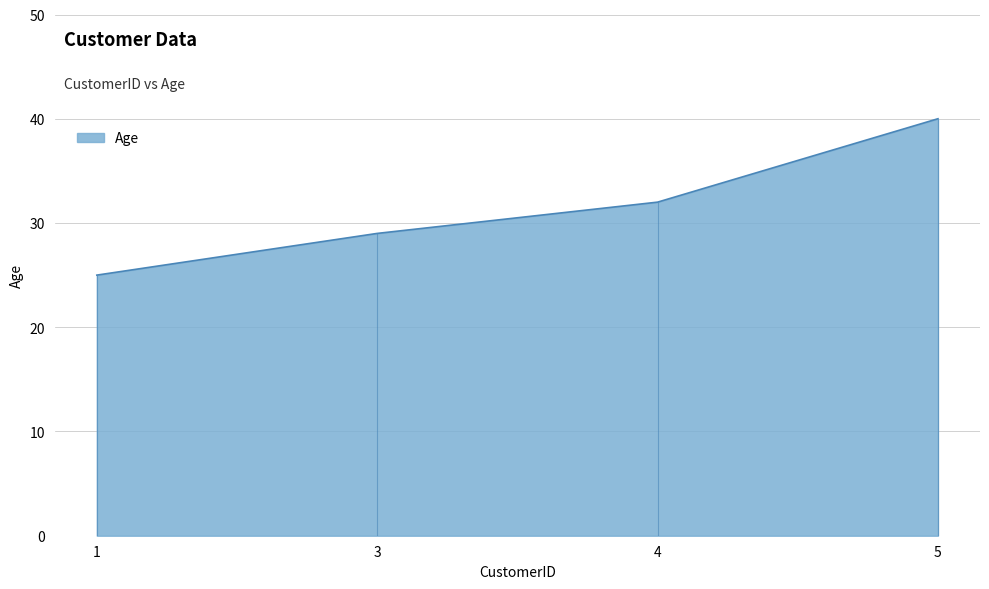

True or false: Age has more than 0 points higher than both neighbors.

False